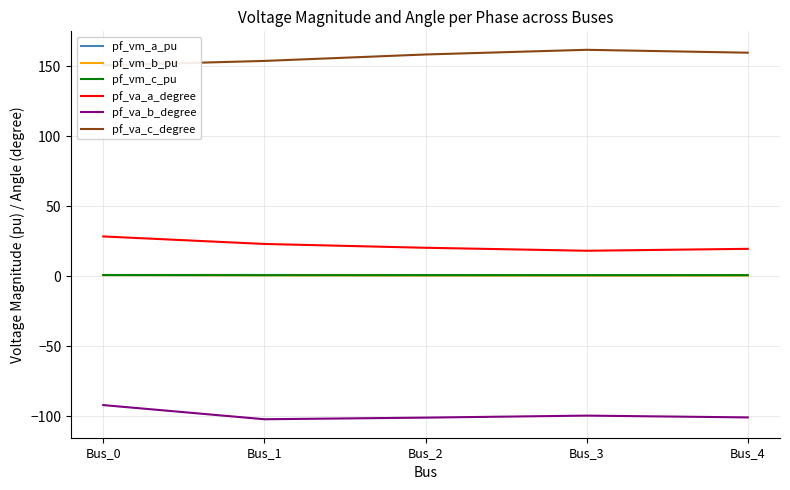

Reading left to right, extract all data points from this chart.

pf_vm_a_pu: Bus_0=1.0	Bus_1=1.0	Bus_2=1.0	Bus_3=1.0	Bus_4=1.0
pf_vm_b_pu: Bus_0=1.0	Bus_1=0.8	Bus_2=0.7	Bus_3=0.6	Bus_4=0.6
pf_vm_c_pu: Bus_0=1.0	Bus_1=0.9	Bus_2=0.9	Bus_3=0.9	Bus_4=0.9
pf_va_a_degree: Bus_0=28.5	Bus_1=23.2	Bus_2=20.5	Bus_3=18.3	Bus_4=19.7
pf_va_b_degree: Bus_0=-92.0	Bus_1=-102.1	Bus_2=-100.9	Bus_3=-99.5	Bus_4=-100.8
pf_va_c_degree: Bus_0=150.8	Bus_1=154.0	Bus_2=158.6	Bus_3=161.9	Bus_4=159.8